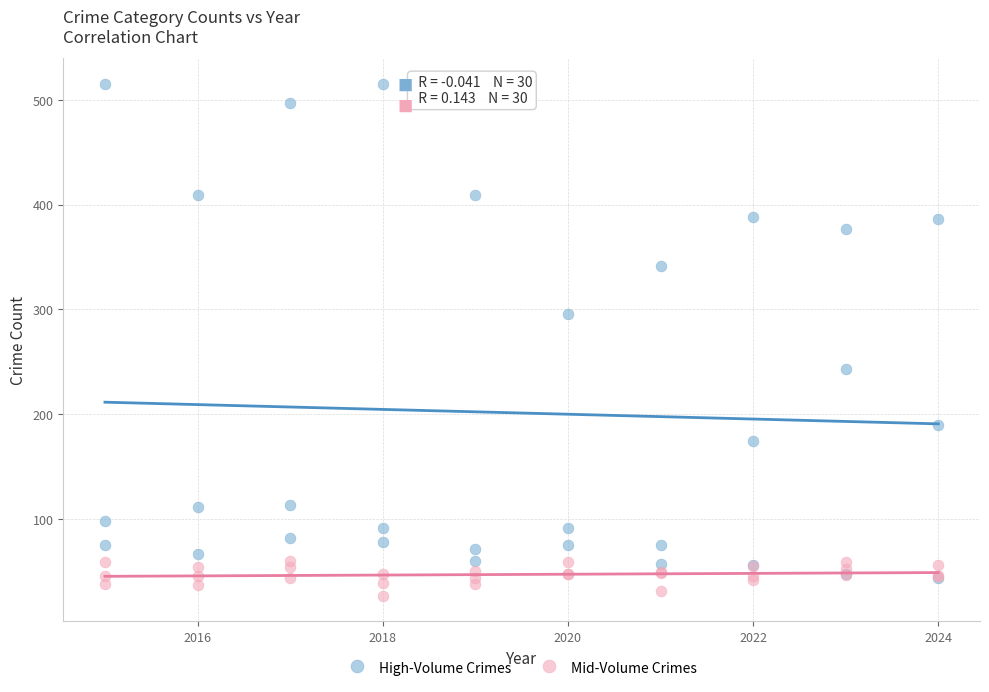

In the High-Volume Crimes series, what Y value is closest to 279?

296